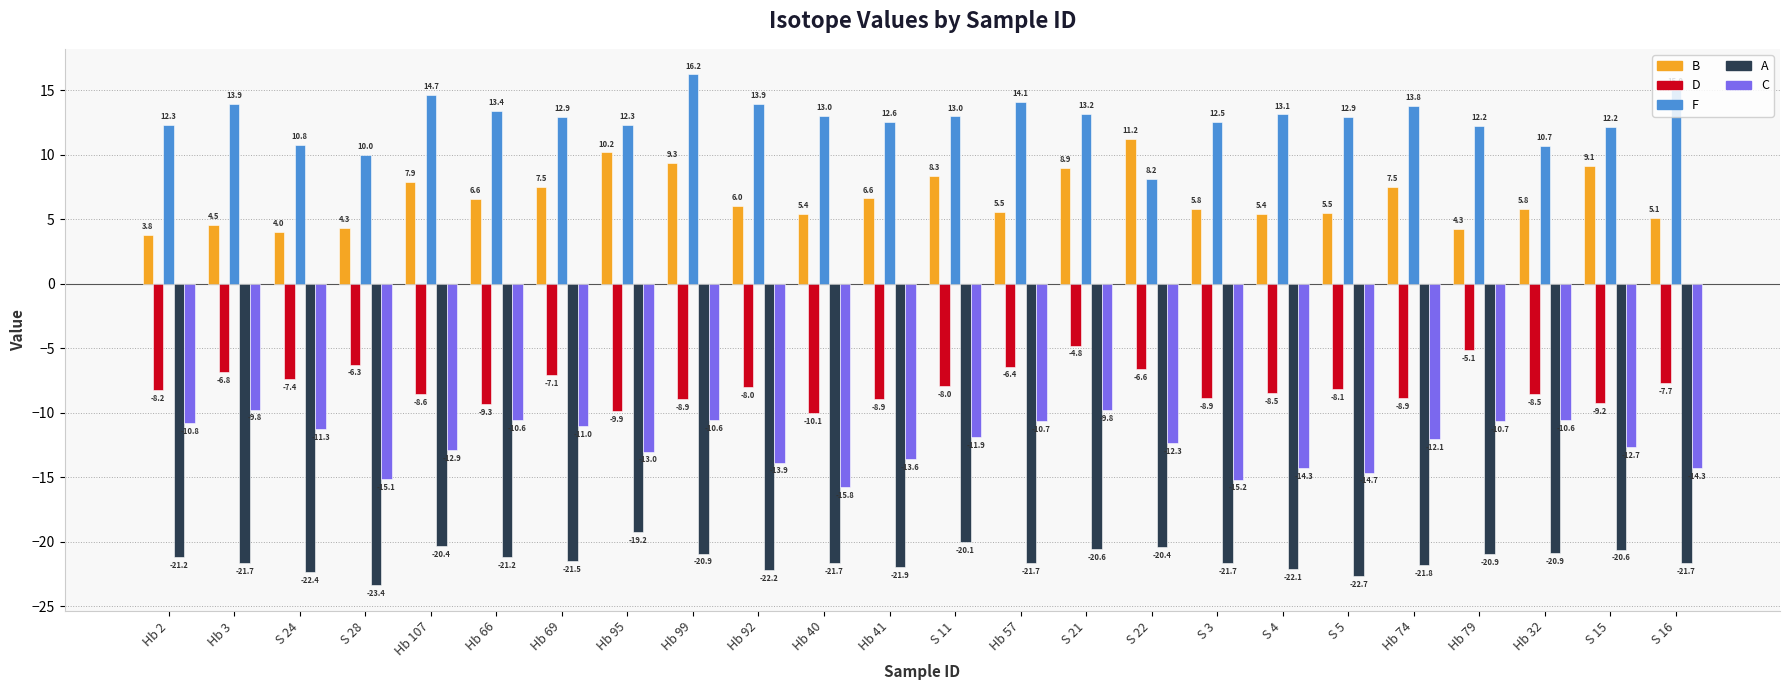

How many data points in F are less than 12?

4